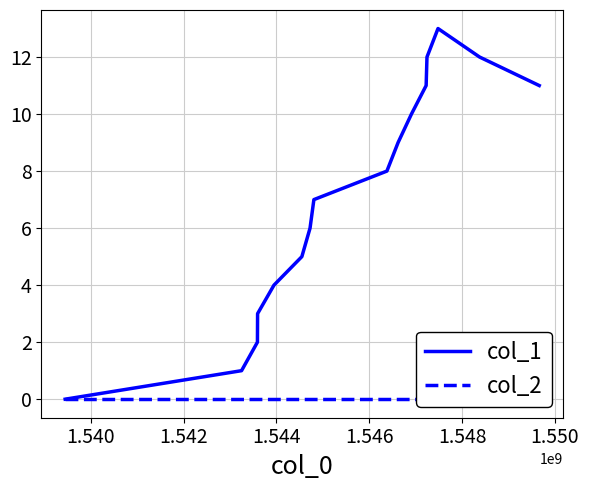

At how many categories does at least one series exceed 9?

6